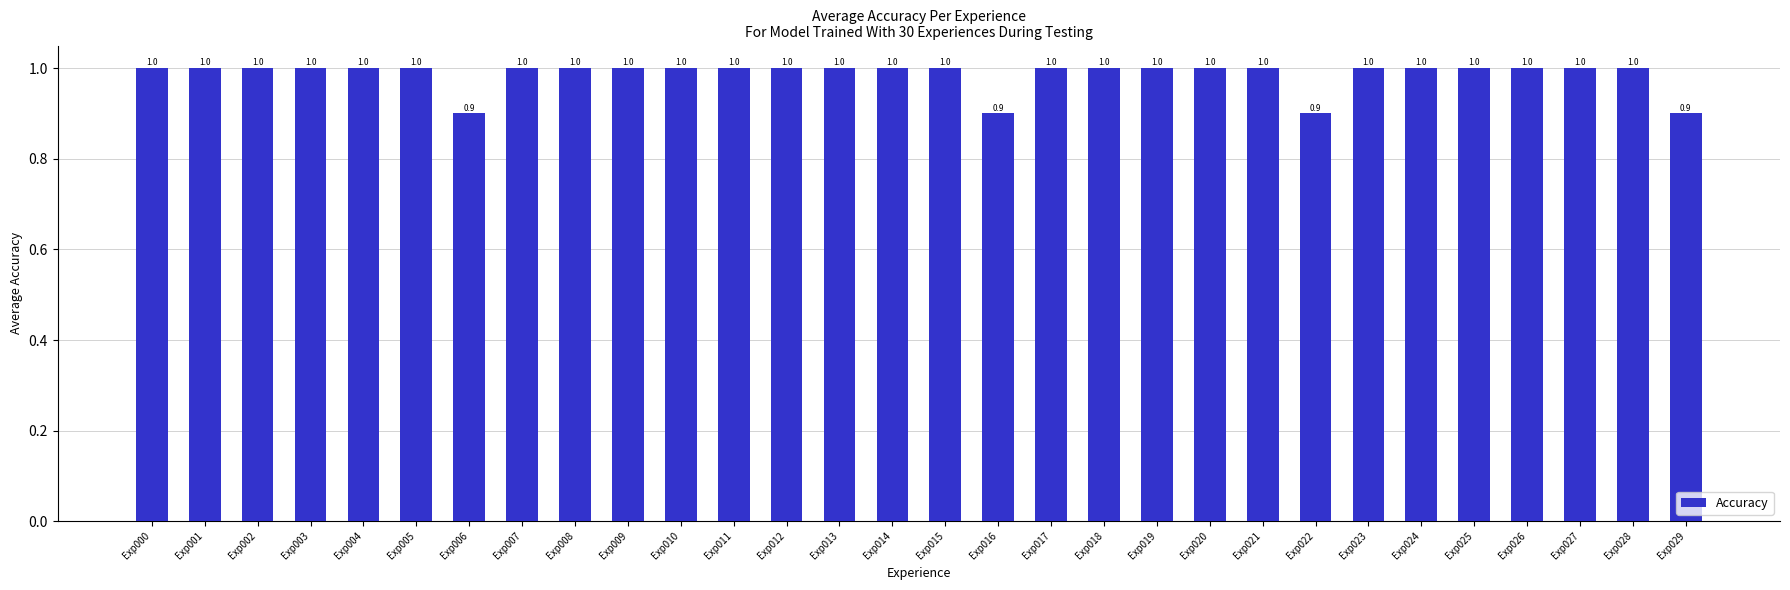

Approximately how many times larger is the value at Exp022 compared to Exp000?

0.9